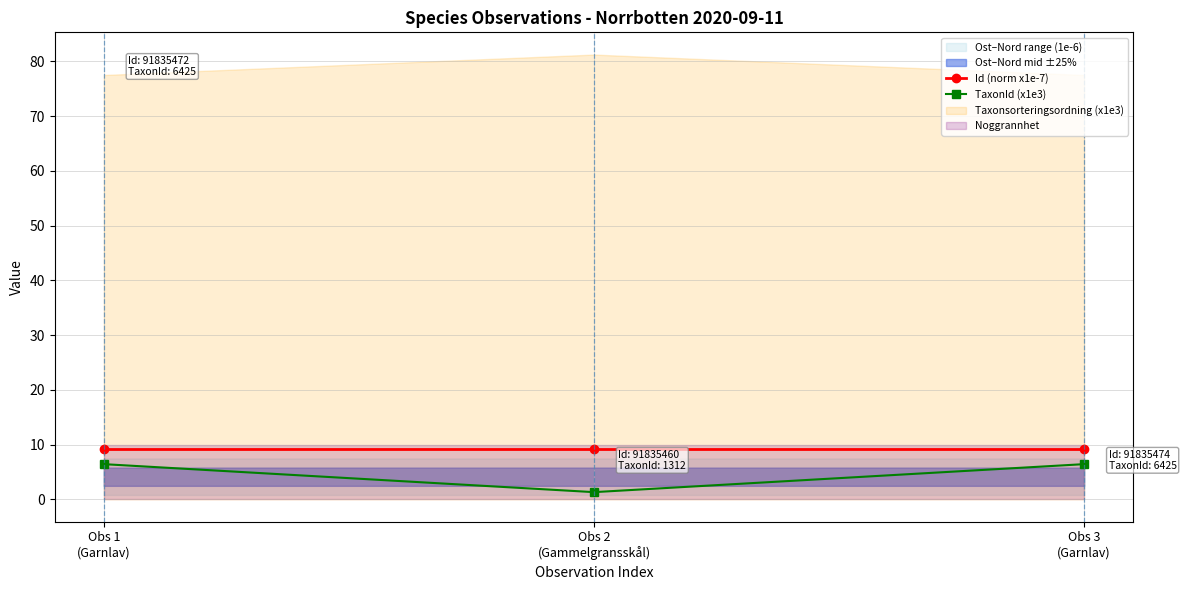

Where is Id (norm x1e-7) nearest to the value 9?

Obs 2
(Gammelgransskål)